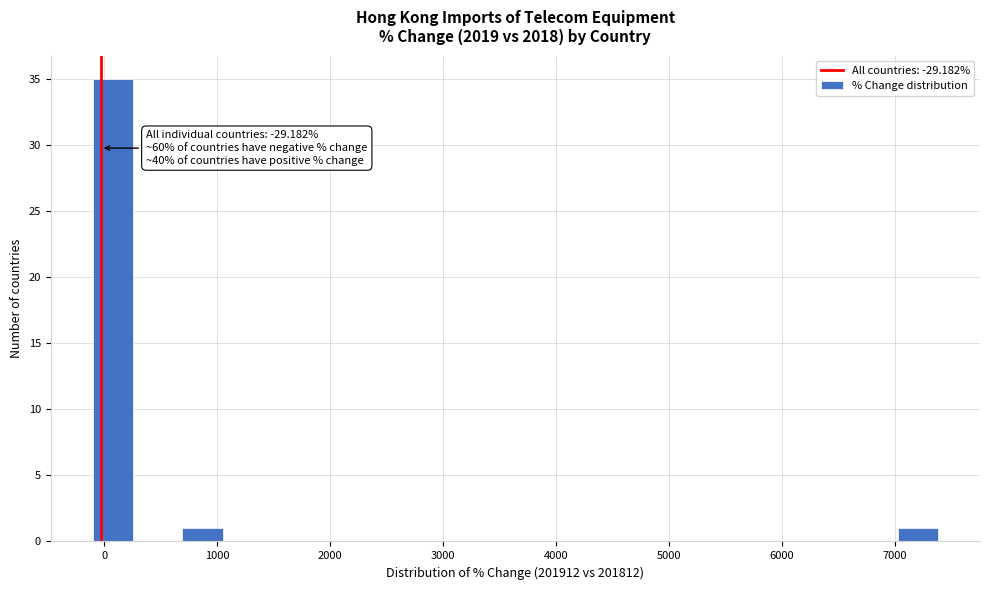

Around what value on the x-axis is the tallest bar? Give the approximate position of its centre, as read against the axis.

100